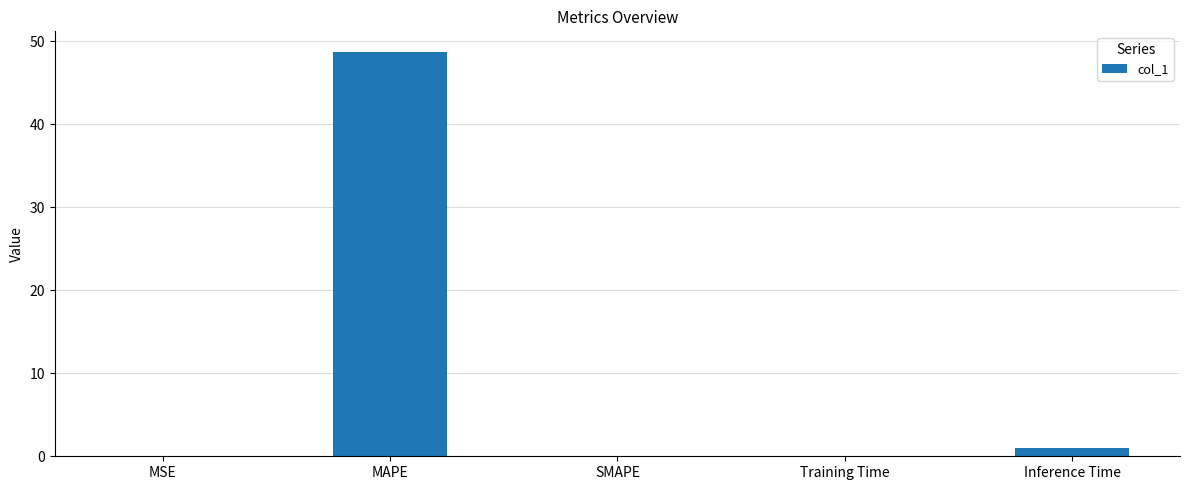

What is the average value?

10.0